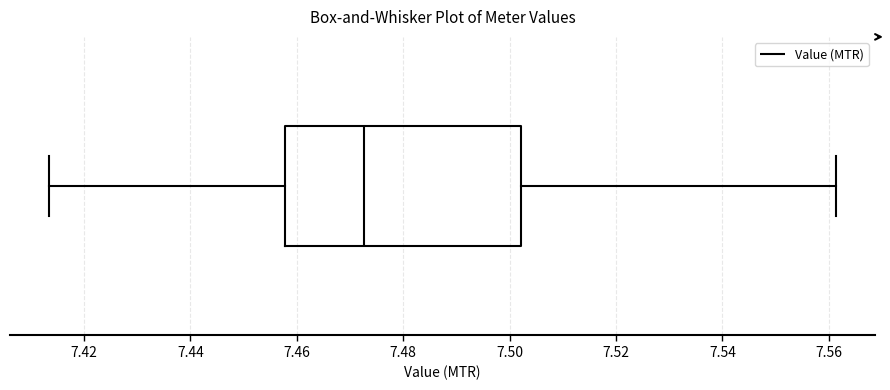

Read this box plot against the x-axis: the position of the median line, the range covered by the box, and the ends of both whiskers. The values are not printed on the chart, so give them approximately, as read against the axis.

median 7.472, box 7.458 to 7.502, whiskers 7.414 to 7.562